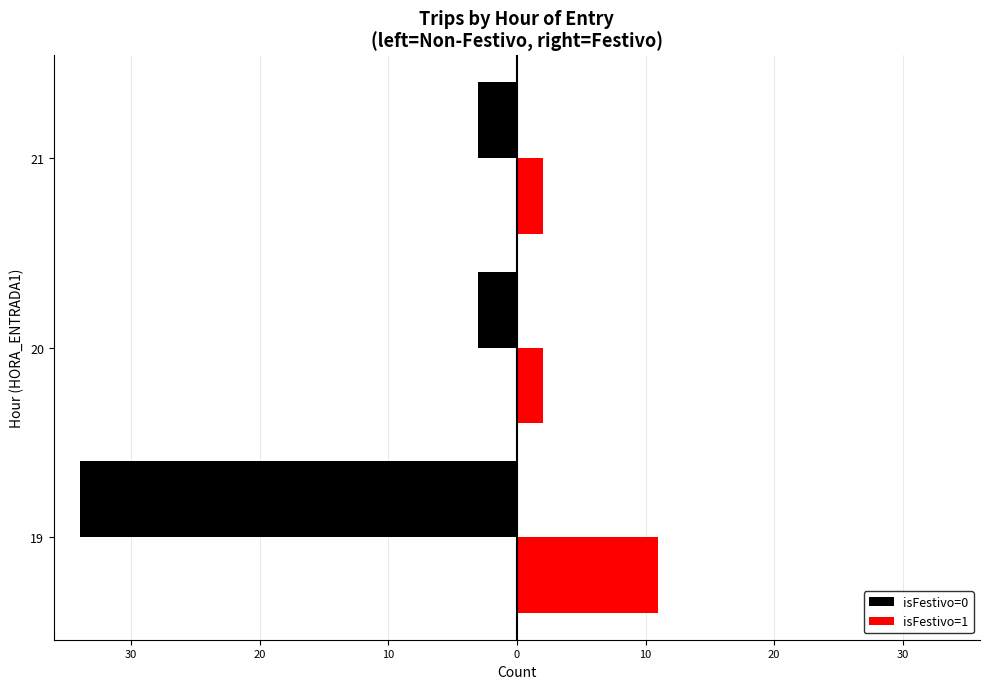

Count the isFestivo=0 values in the range -34 to -3.

3